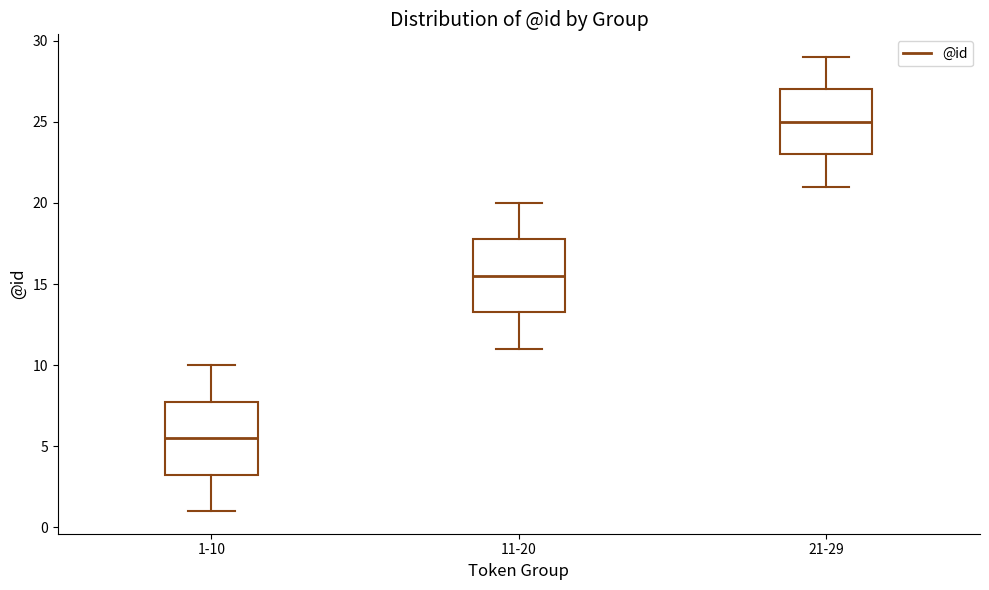

Where does the upper whisker of the box for 1-10 end on the y-axis? The values are not printed on the chart, so give them approximately, as read against the axis.

10.0